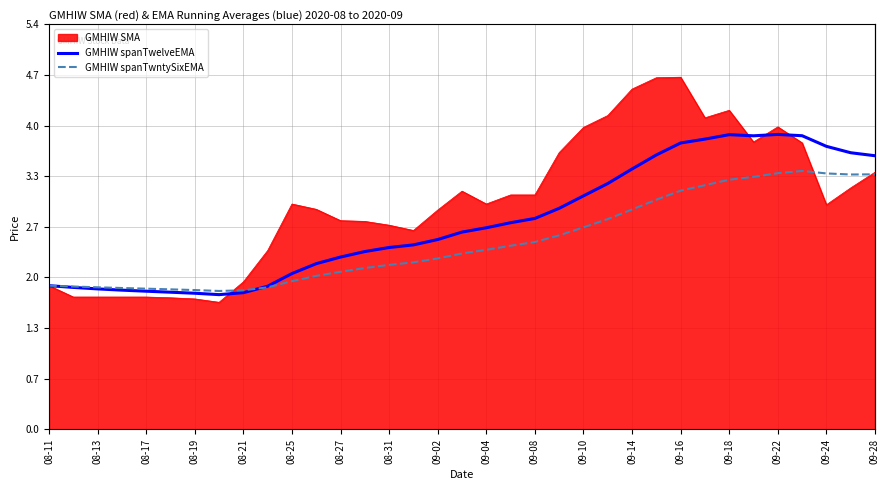

Rank the series by their average value, from lowest to highest.

GMHIW spanTwntySixEMA, GMHIW spanTwelveEMA, GMHIW SMA